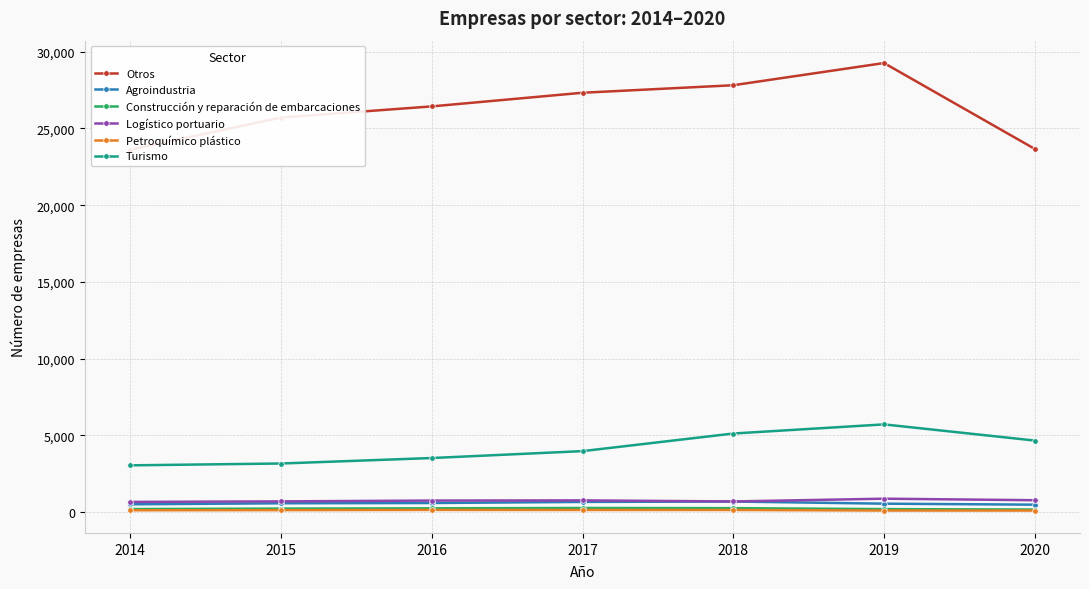

What is the value of the Turismo point at the 7th from the left?

4659